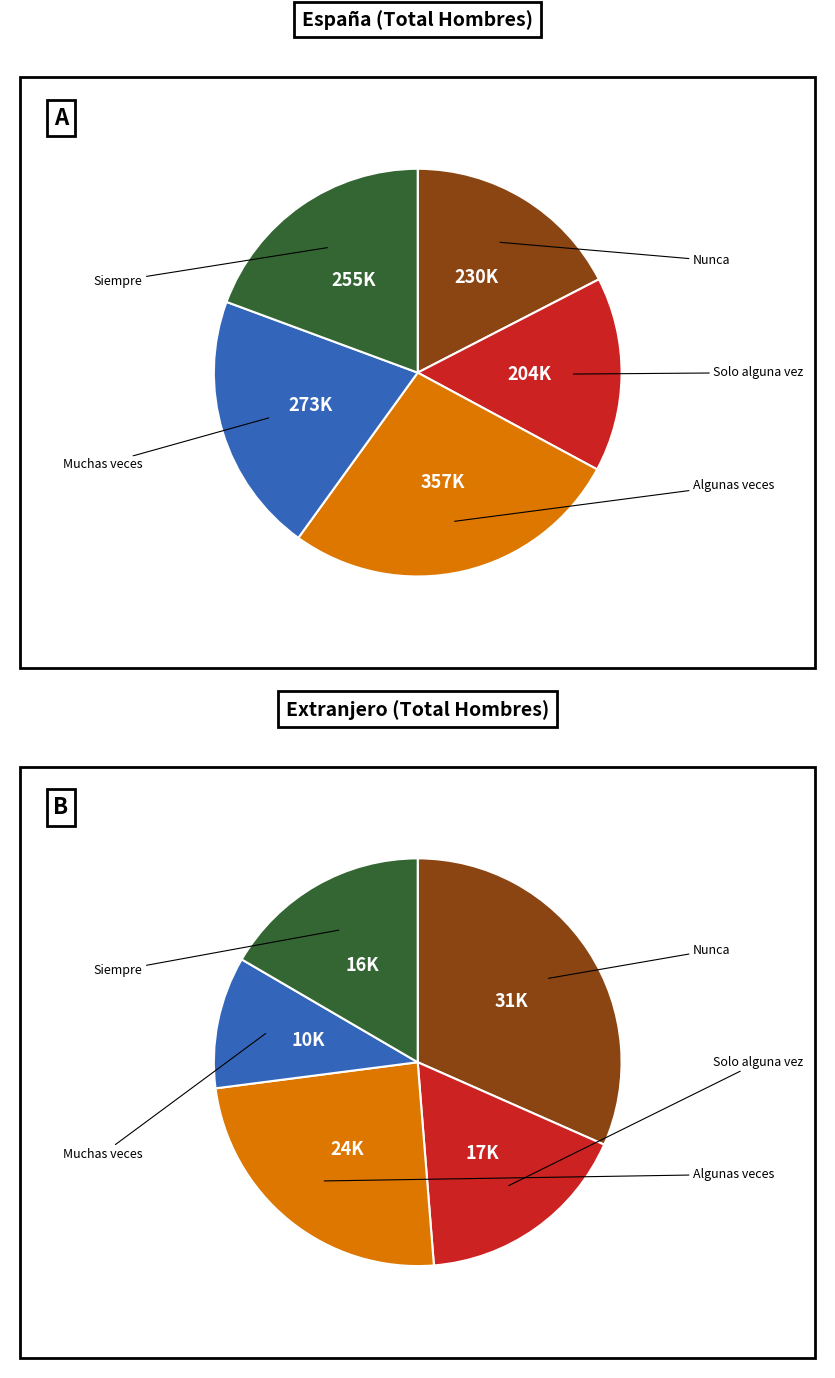

To the nearest percent, what is the difference between the largest and smallest slice percentages?

12%